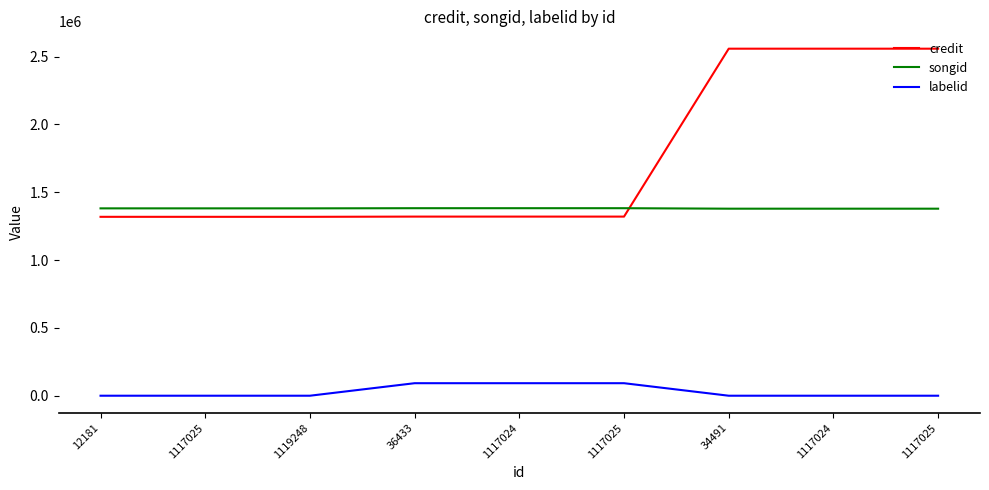

What is the minimum value for credit?

1318656